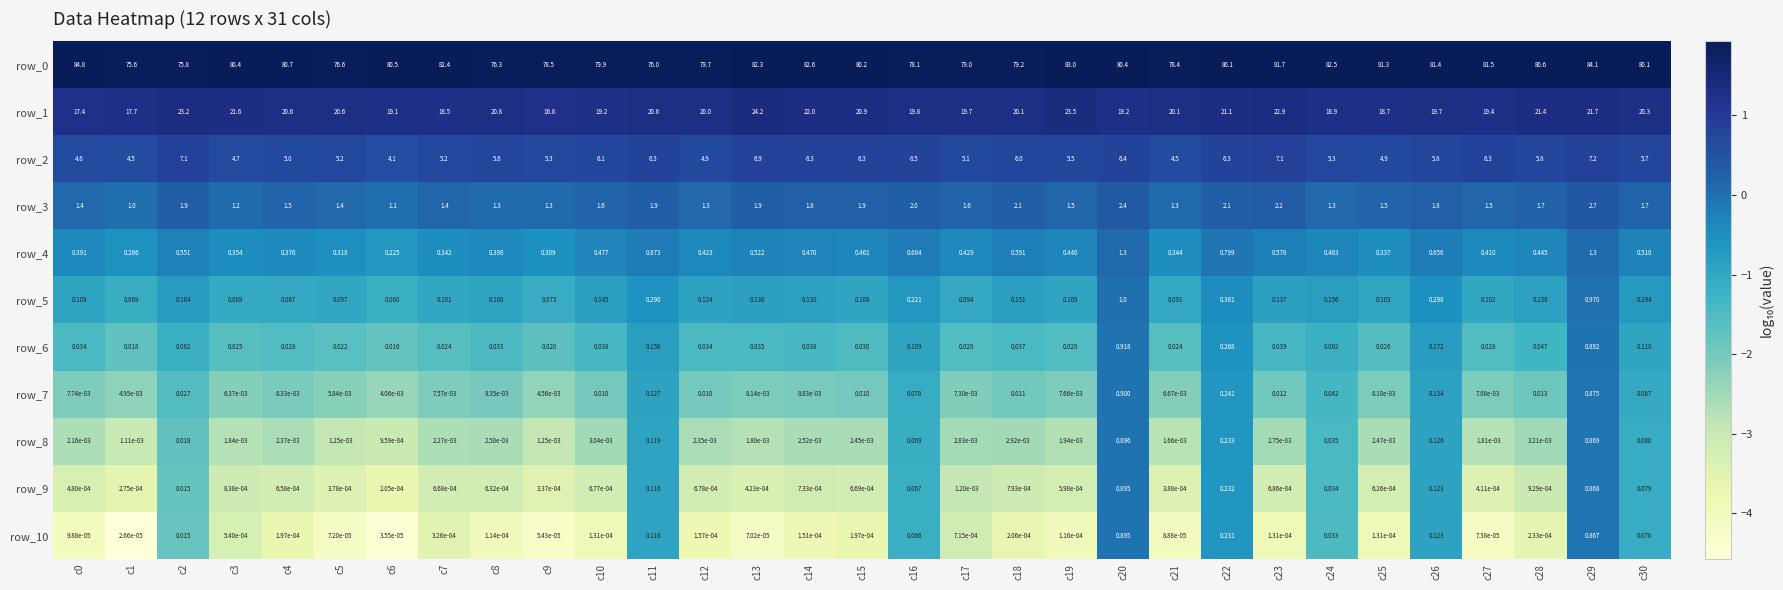

What is the difference between the second highest and minimum values in the row_4 series?

1.1